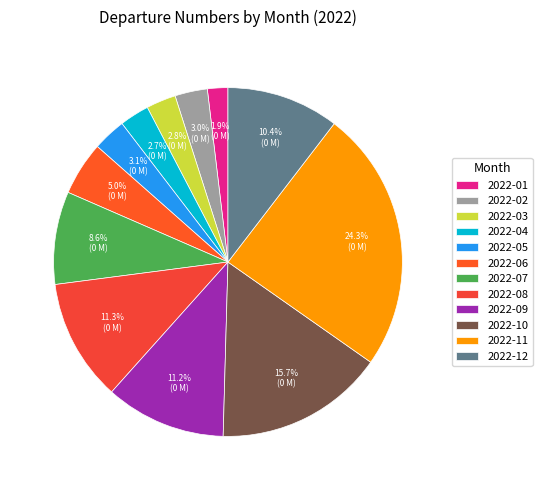

Does 2022-10 represent more than half of the total?

No